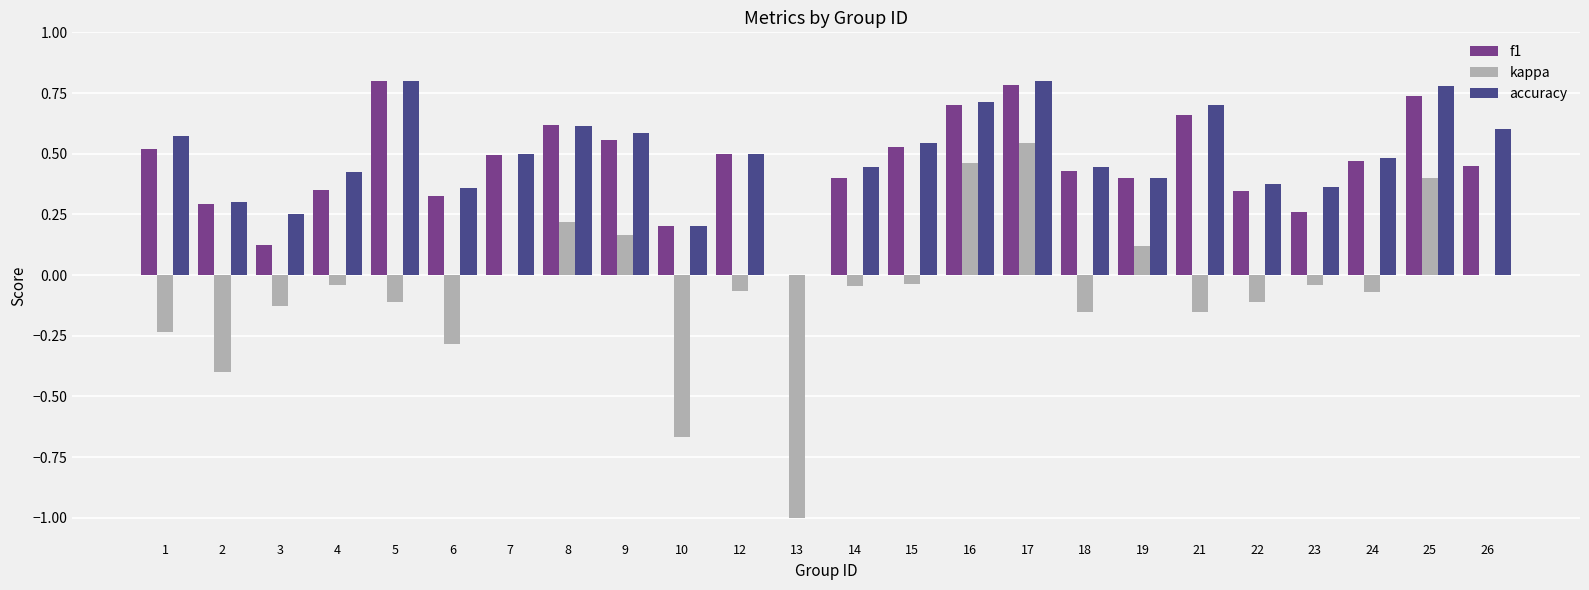

Is it true that accuracy equals 0.5 at 15?

True